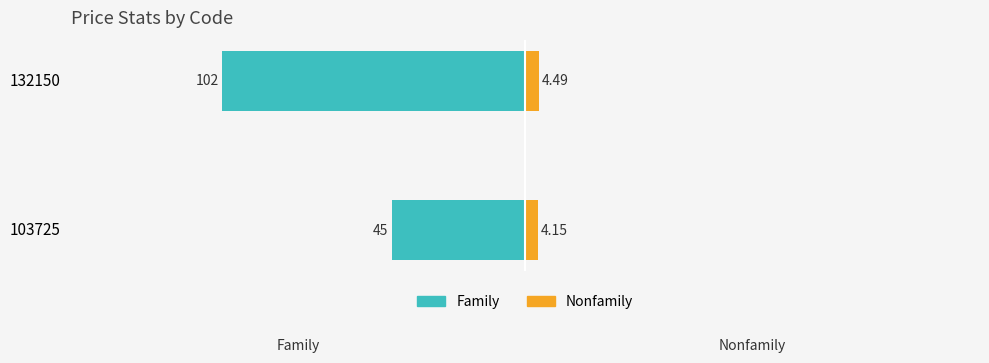

How many groups of bars are there?

2